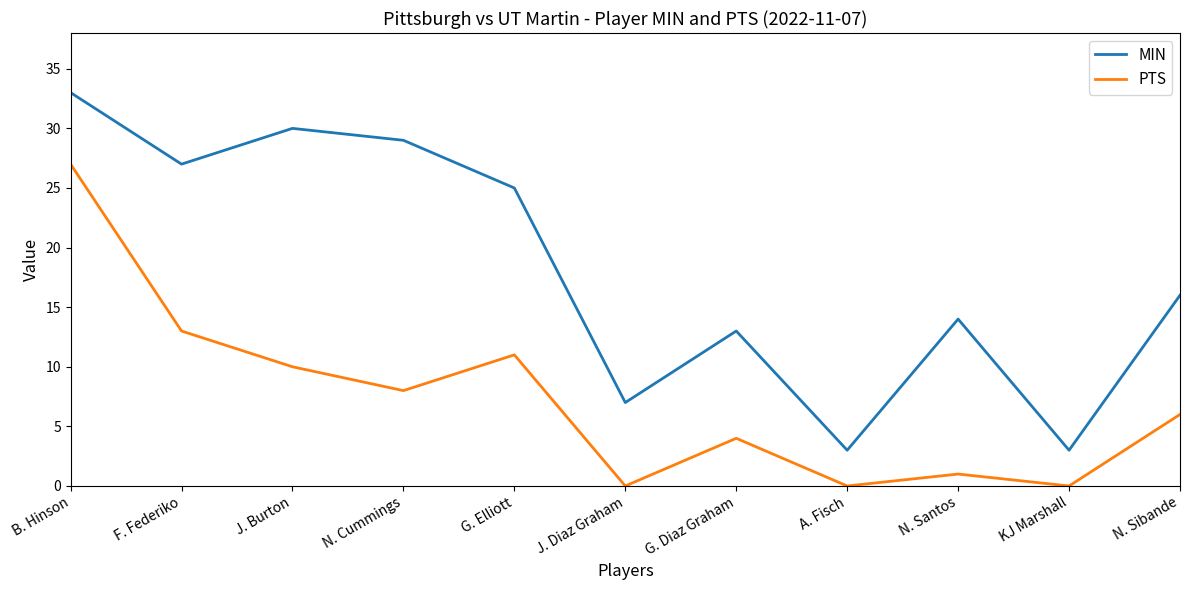

What position from the right is G. Diaz Graham?

5